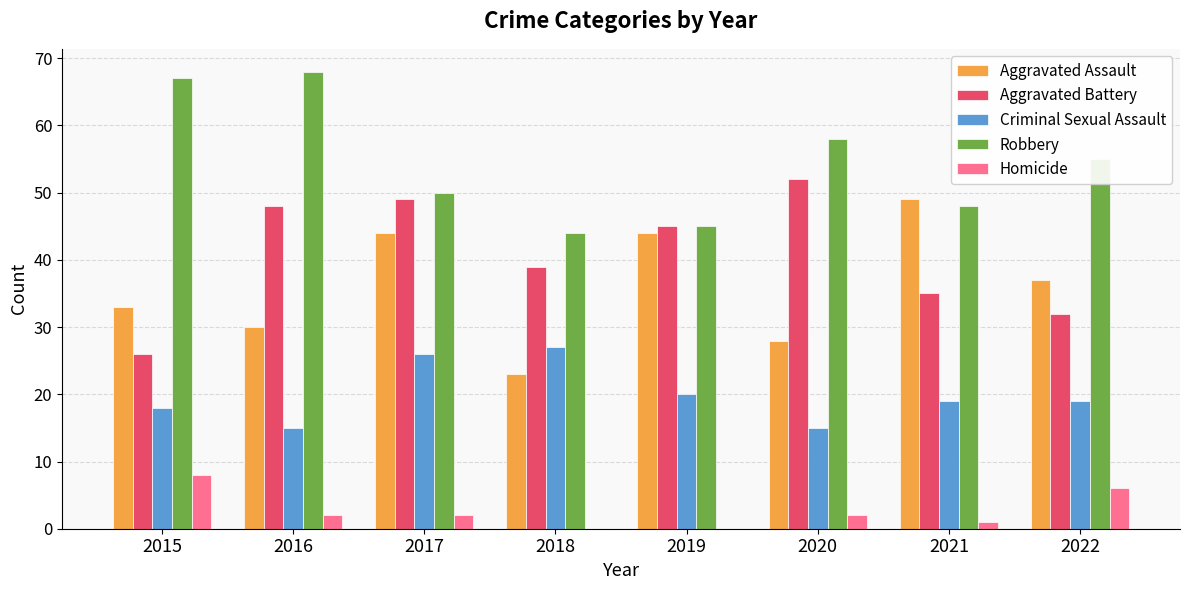

At which category is the sum across all series the highest?

2017